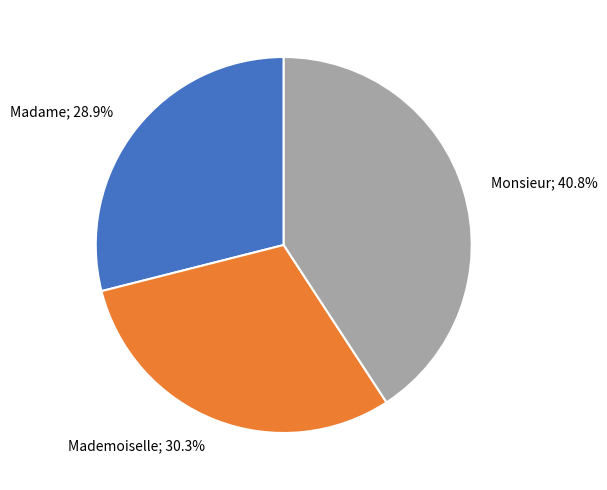

Which category has the smallest portion of the pie?

Madame